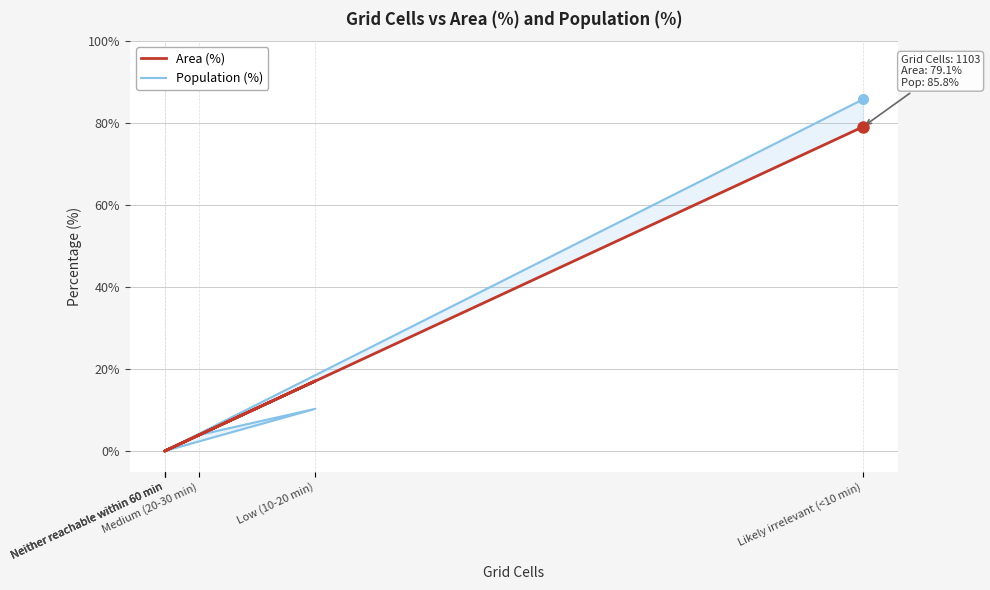

How many distinct data groups are displayed?

2